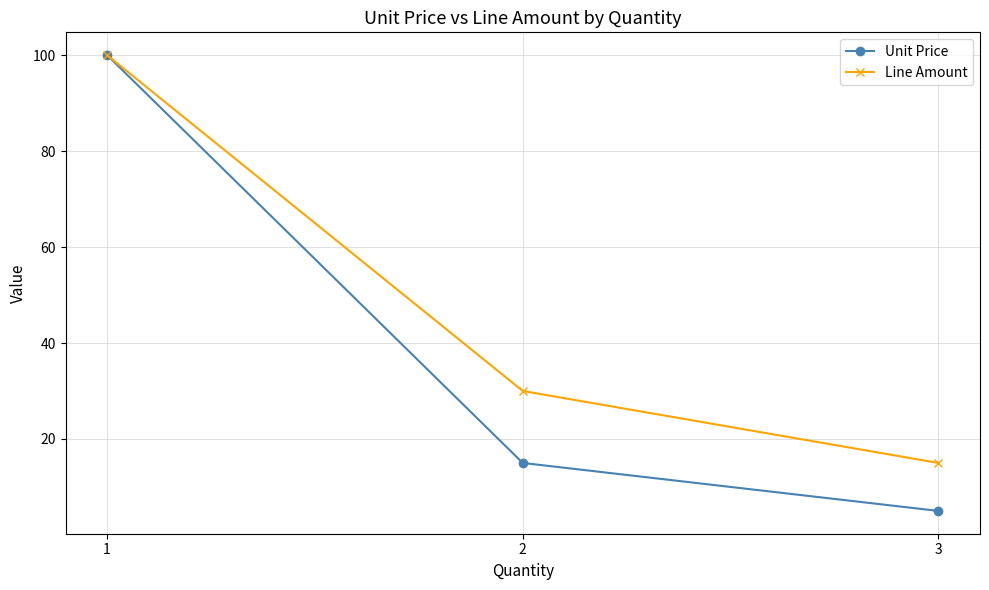

What is the value of the Line Amount point at the 1st from the left?

100